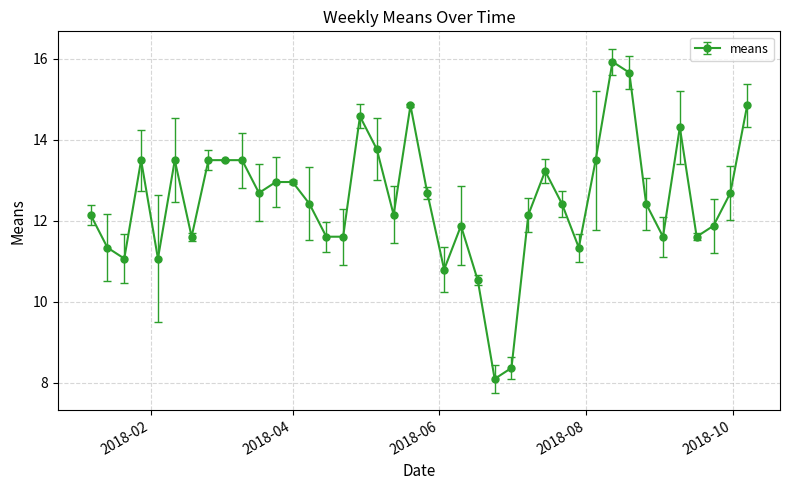

What is the greatest value displayed?

15.9